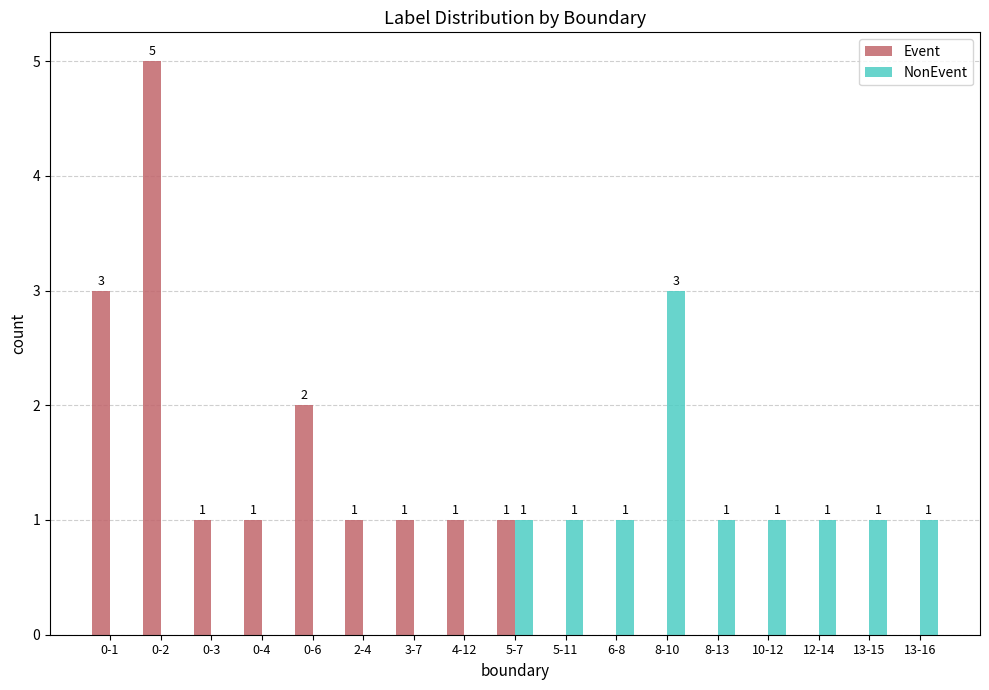

What is the approximate value of NonEvent at 8-10?

3